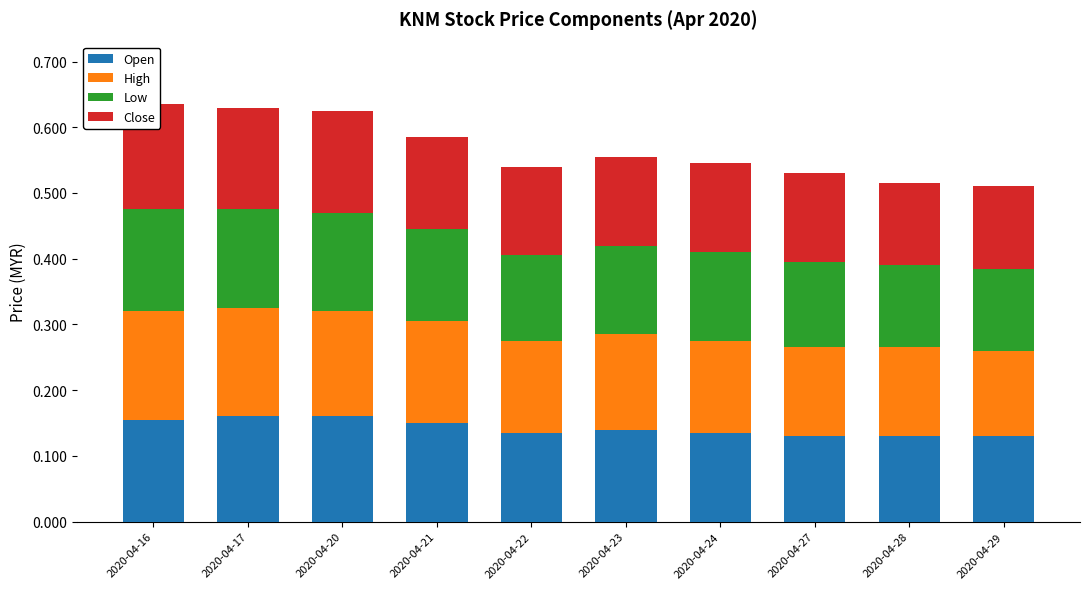

Which series has the largest total across all categories?

High